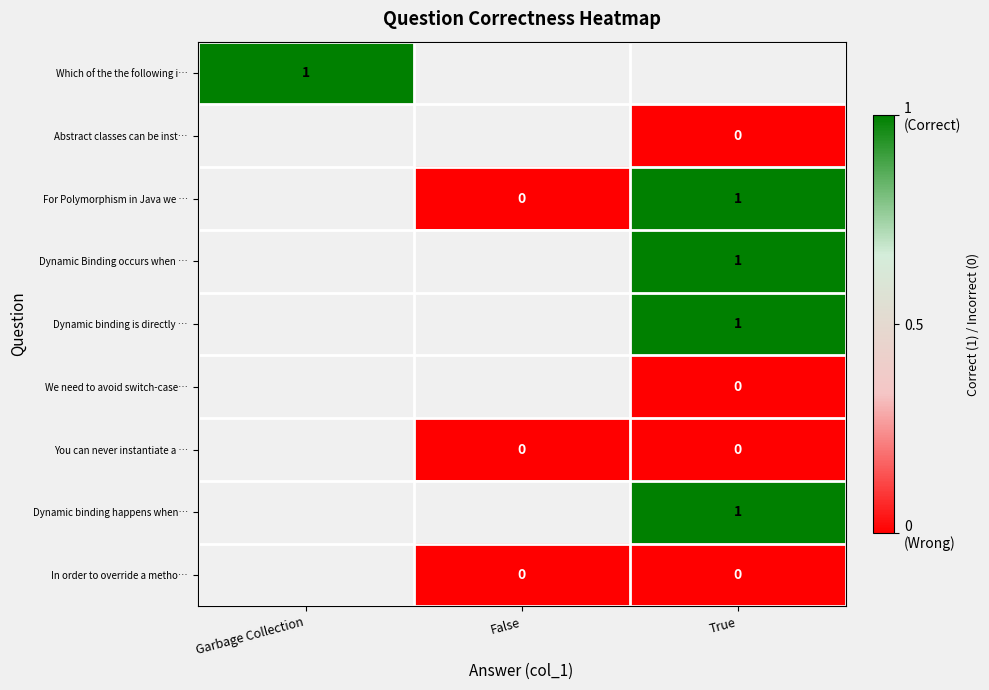

Is the value of You can never instantiate a … at Garbage Collection greater than the value of We need to avoid switch-case… at False?

No